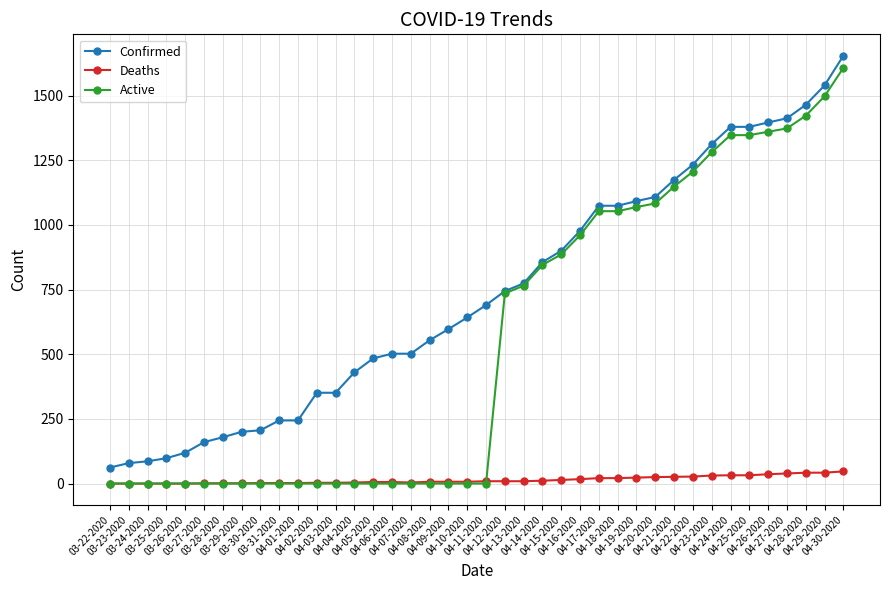

What is the spread (max minus min) of values at 04-02-2020?

351